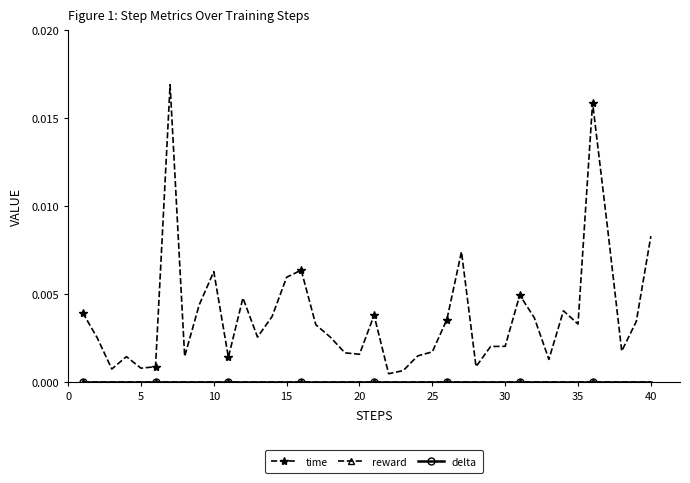

Which series has the widest spread of values?

time